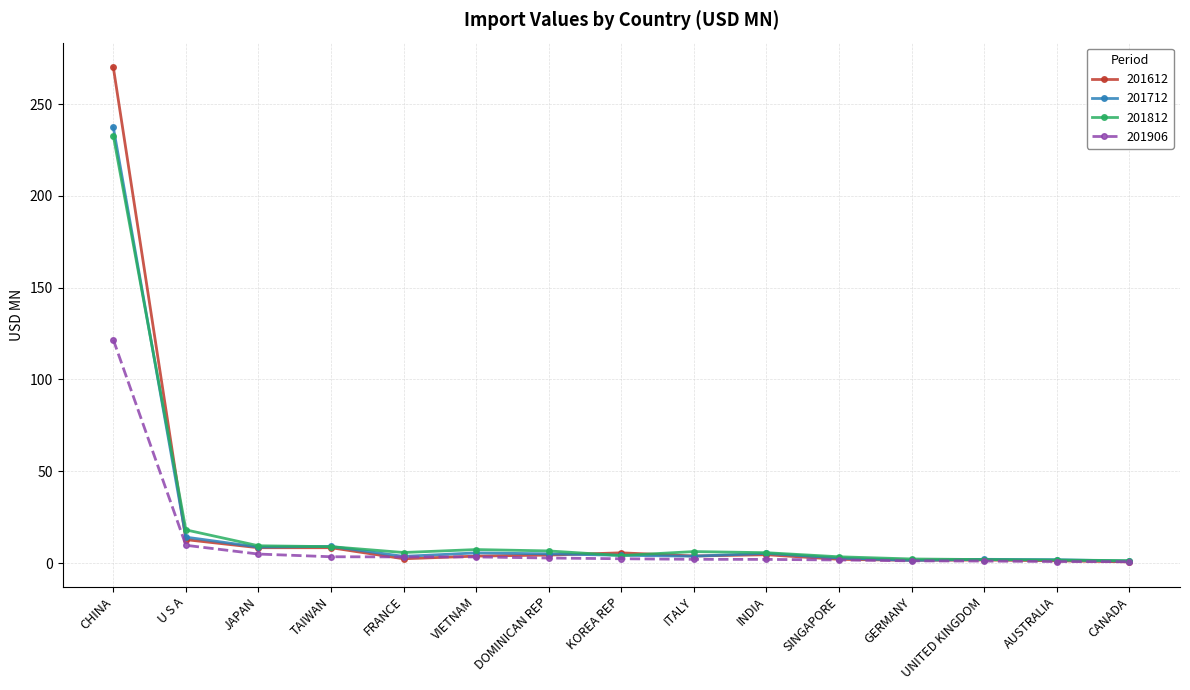

What is the sum of the 201712 values at AUSTRALIA and KOREA REP?

6.0